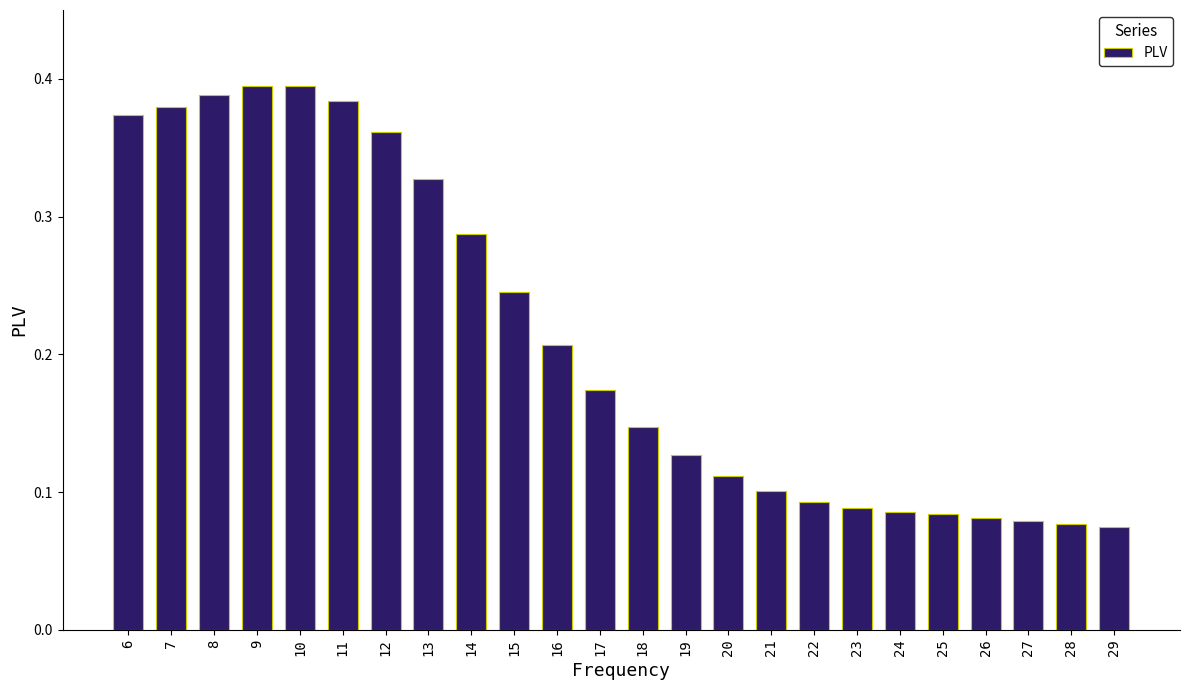

The chart shows a value of 0.1 at 24. True or false?

True